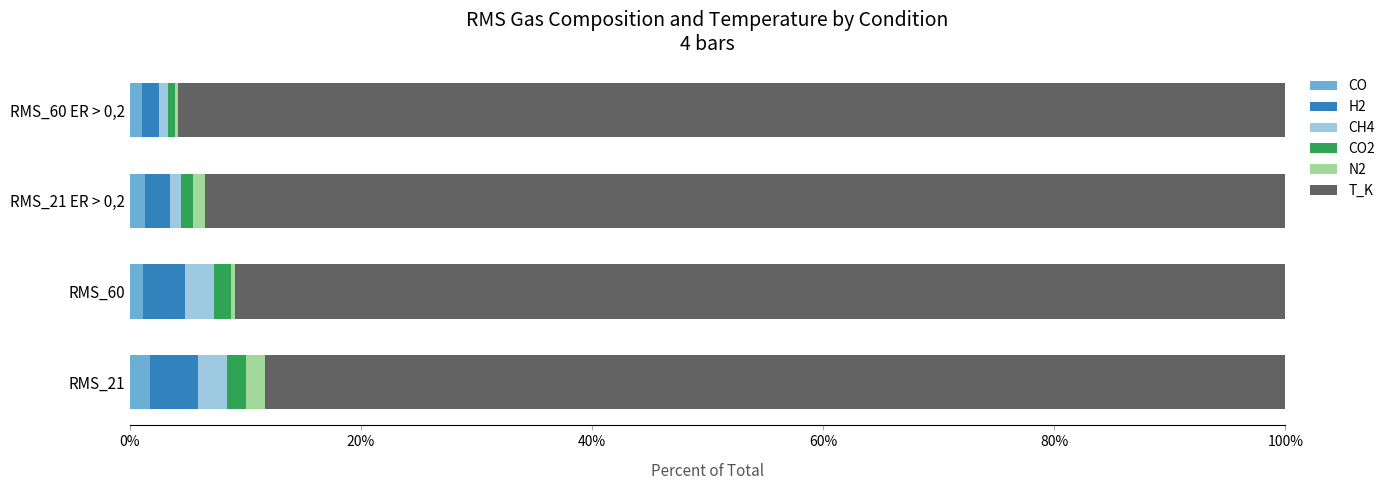

True or false: CO has a value of 1.3 at RMS_21 ER > 0,2.

True